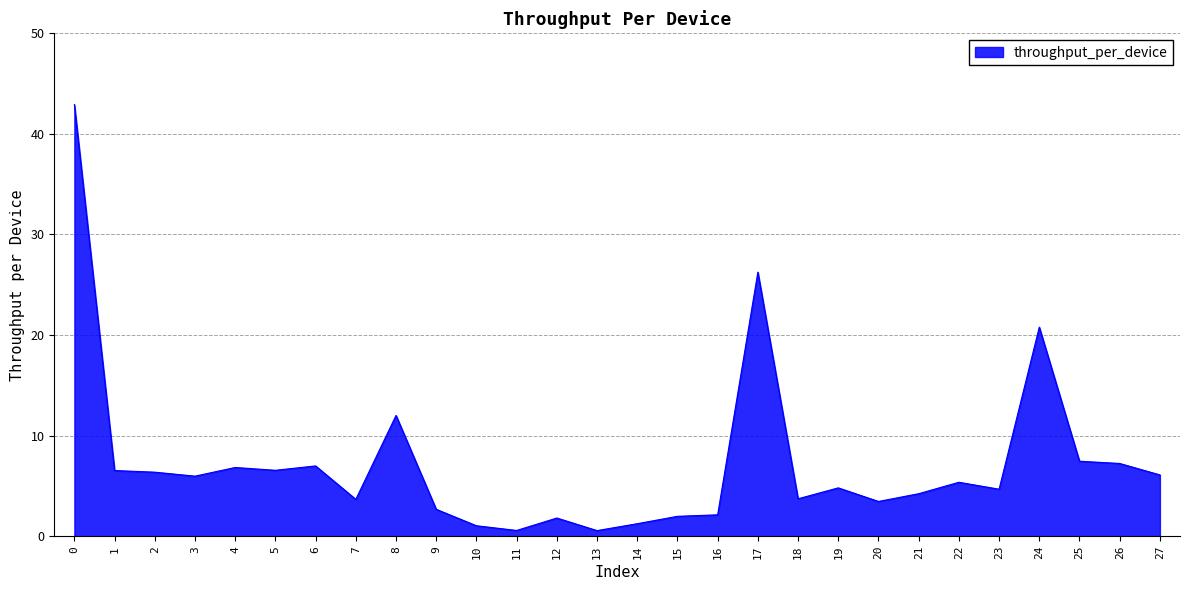

What is the difference between the maximum and minimum values?

42.4